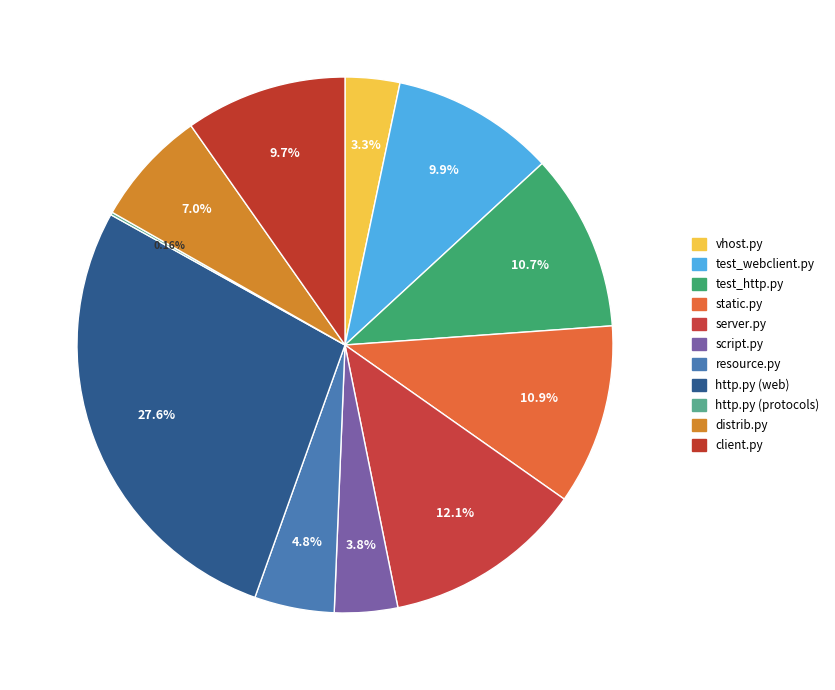

To the nearest percent, what is the difference between the vhost.py and http.py (protocols) slice percentages?

3%